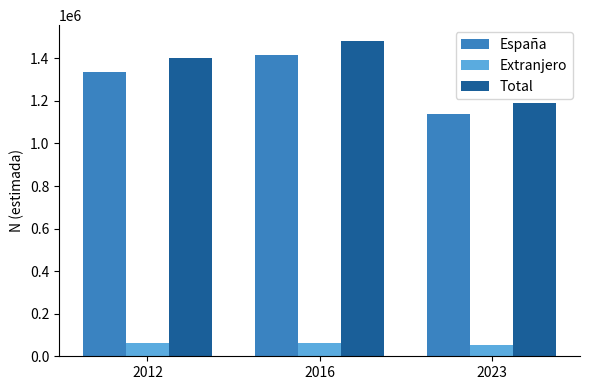

What is the total value across all series at 2012?

2803152